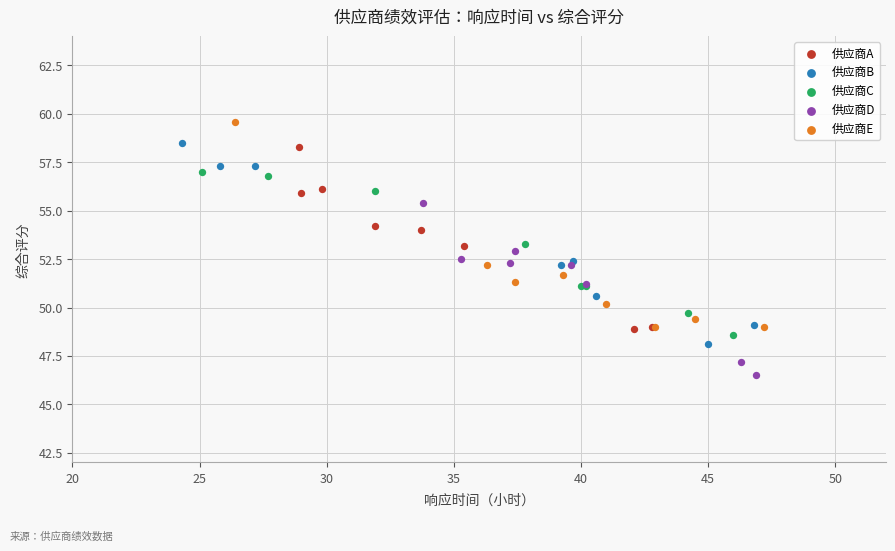

Which series contains the highest Y value?

供应商E